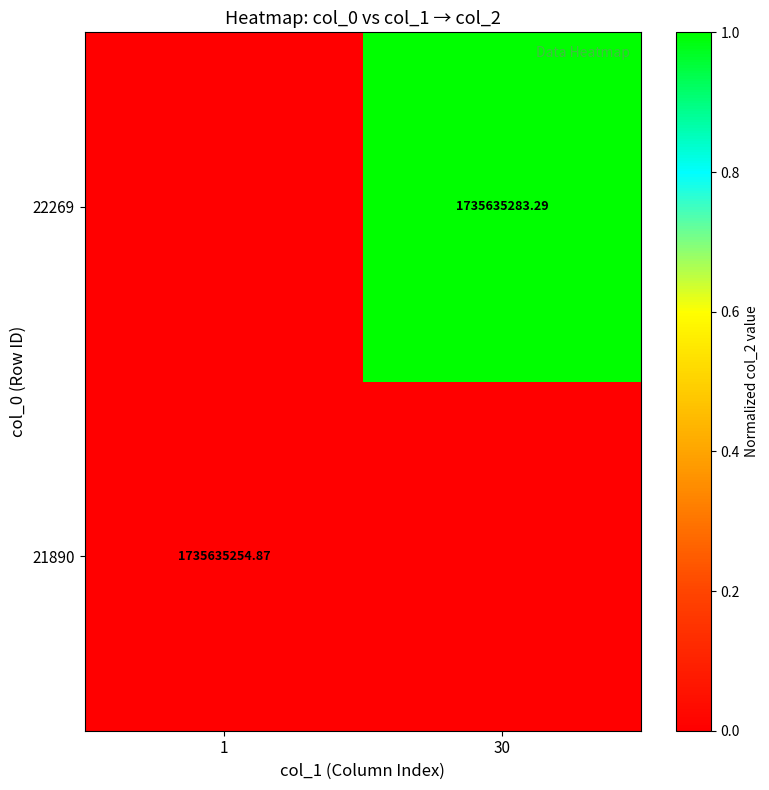

Count the number of data series in this chart.

2